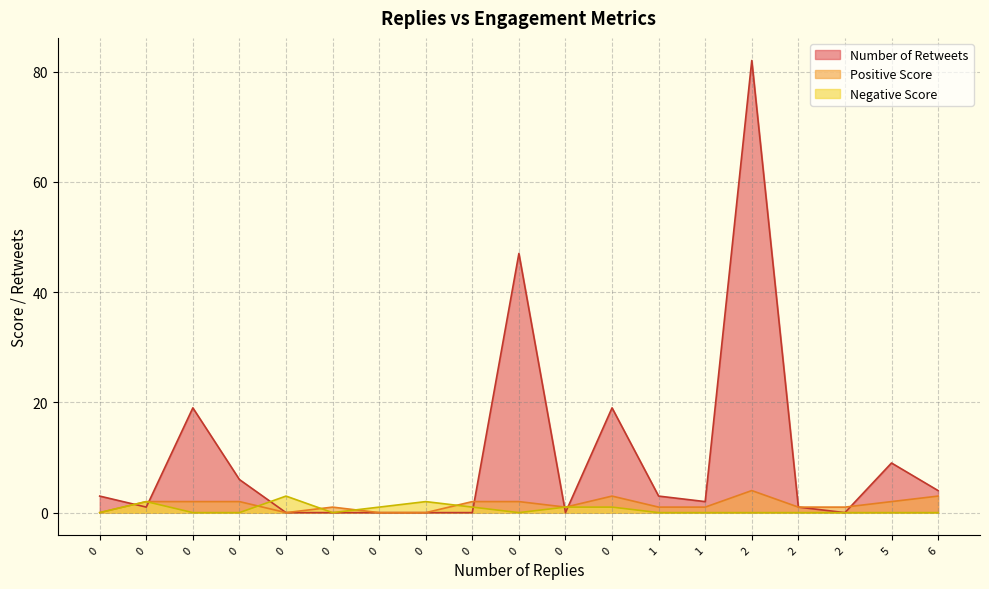

Which series ends up on top after the final intersection of Positive Score and Number of Retweets?

Number of Retweets